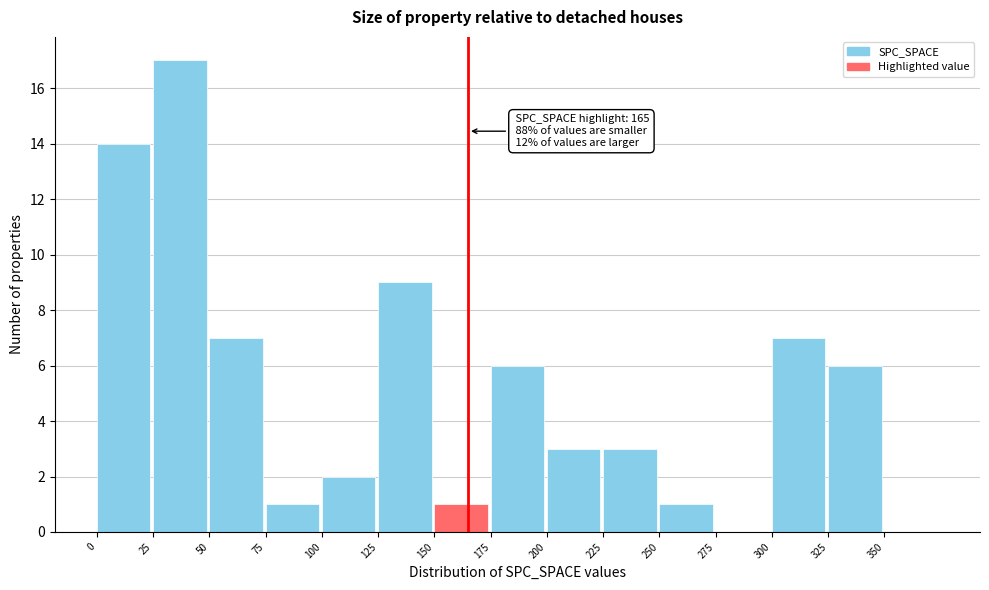

Which range on the x-axis has the tallest bar?

25 to 50